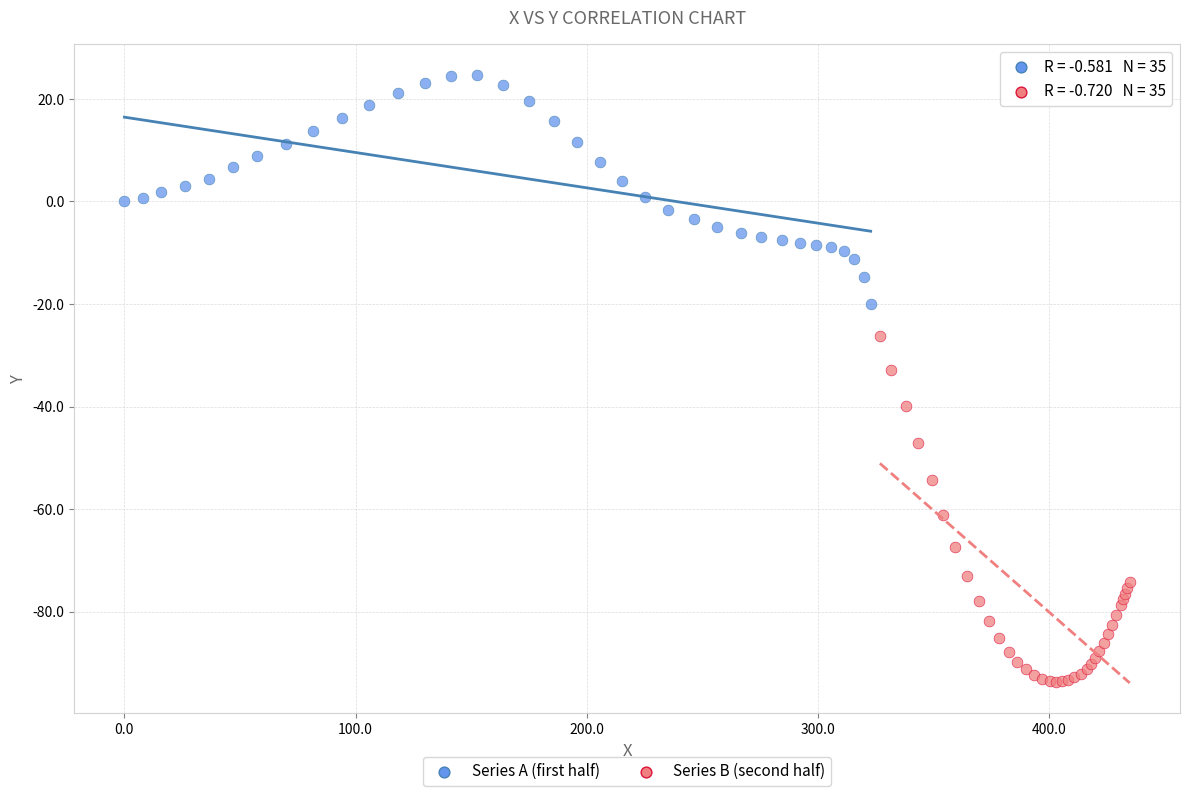

What are all the series names shown in the legend?

Series A (first half), Series B (second half)